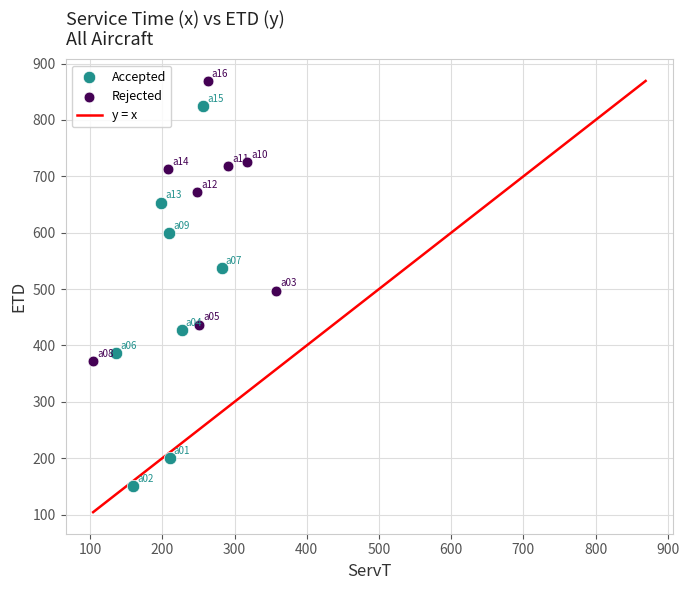

Which series contains the lowest Y value?

Accepted